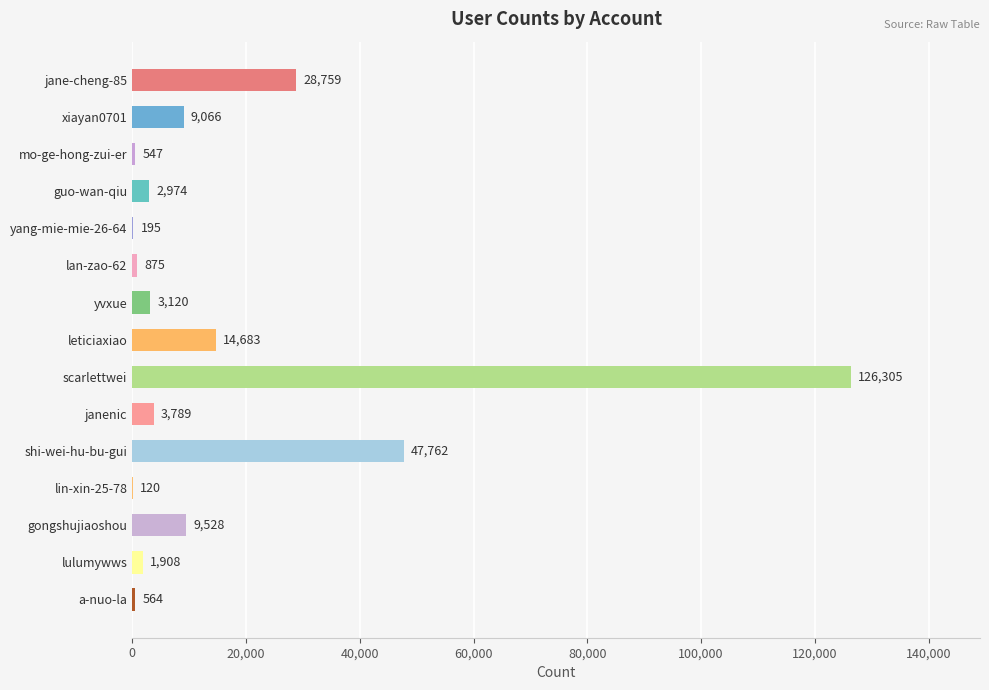

How many series are shown in this chart?

1